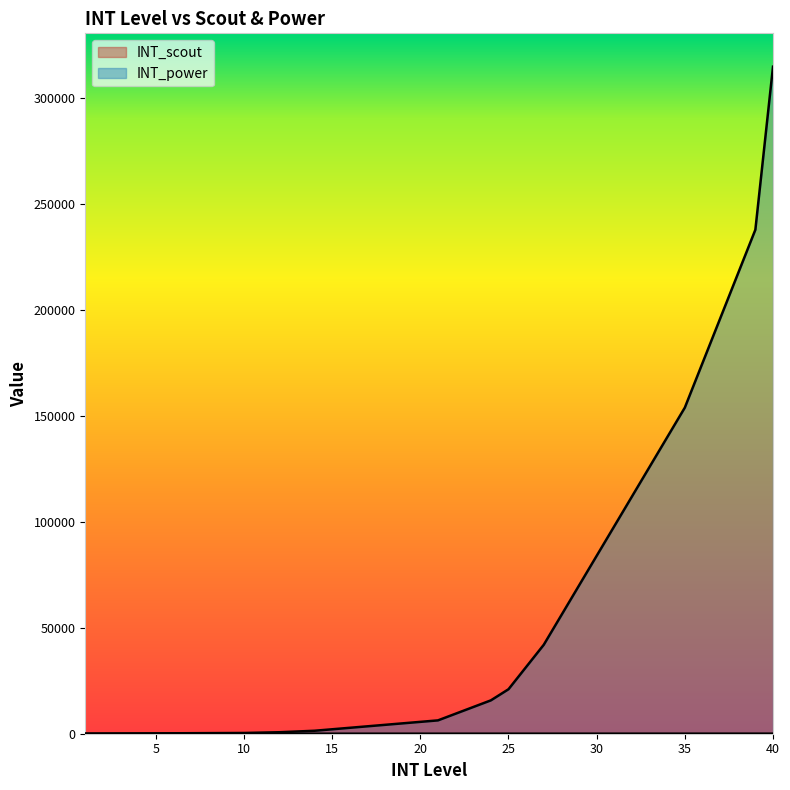

What is the sum of the INT_scout values at 17 and 30?

47